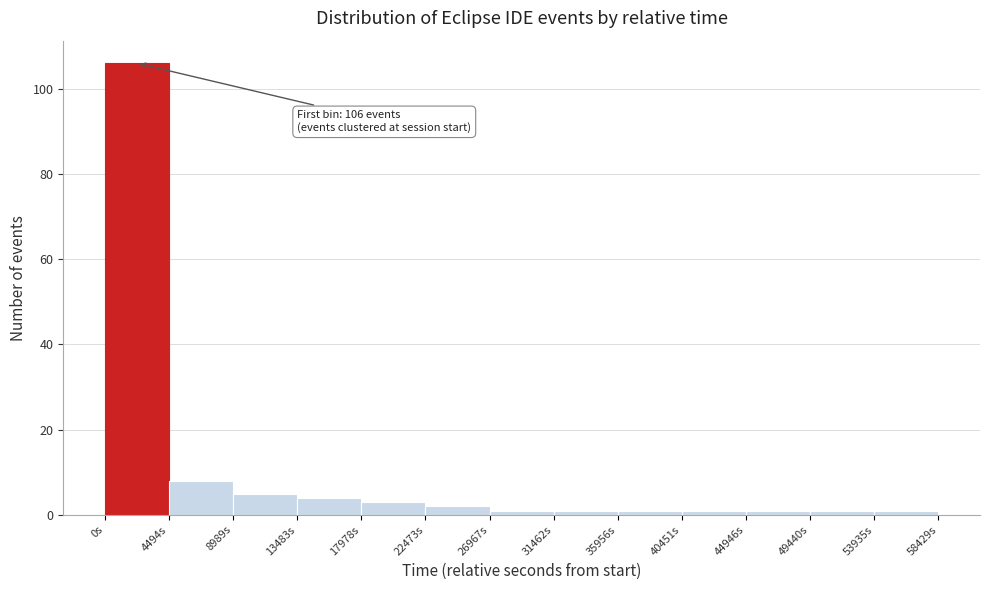

Which range on the x-axis has the tallest bar?

0 to 4500